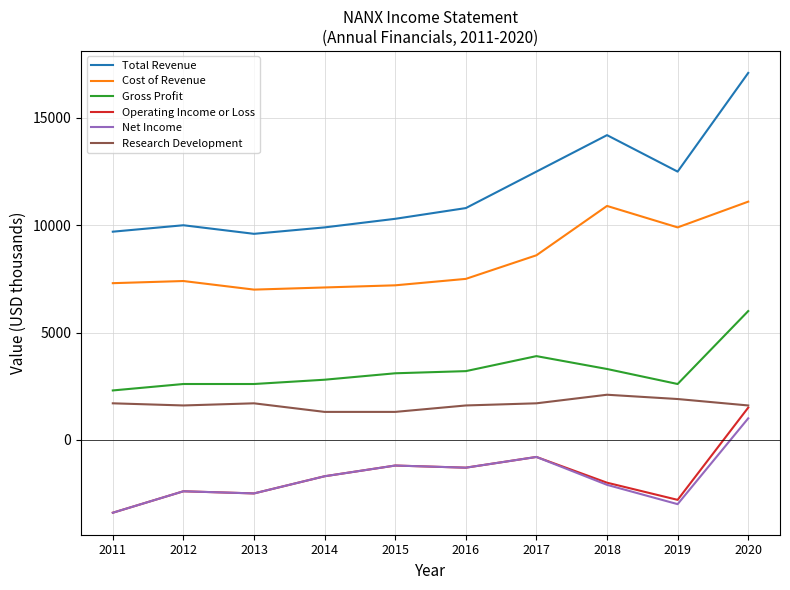

What is the sum of all Gross Profit values?

32400